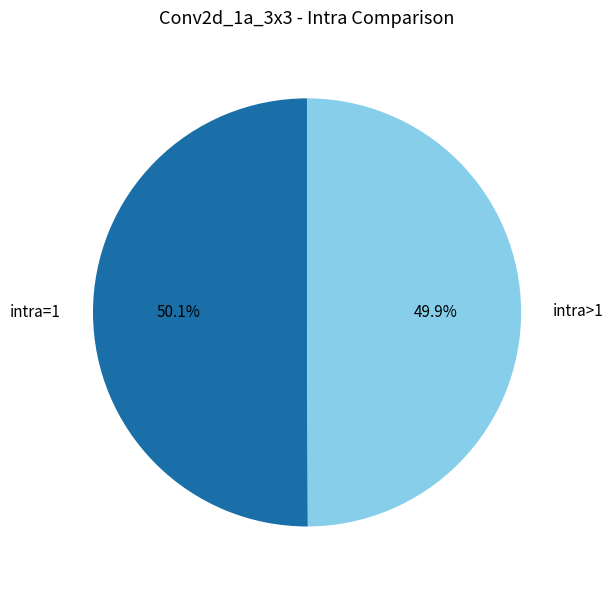

Is there a majority slice in this chart?

Yes